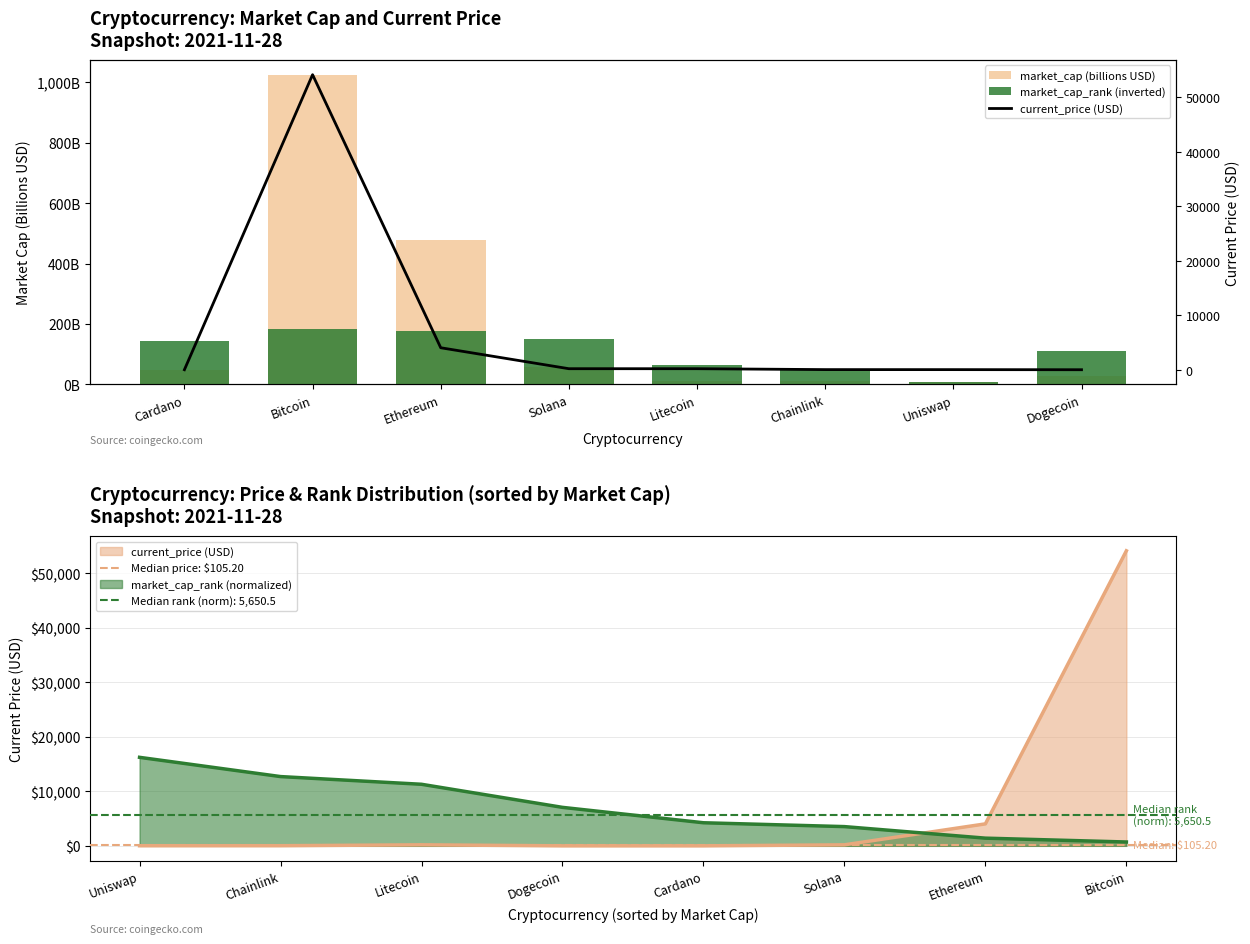

What value does the current_price series have at Bitcoin?

54151.0